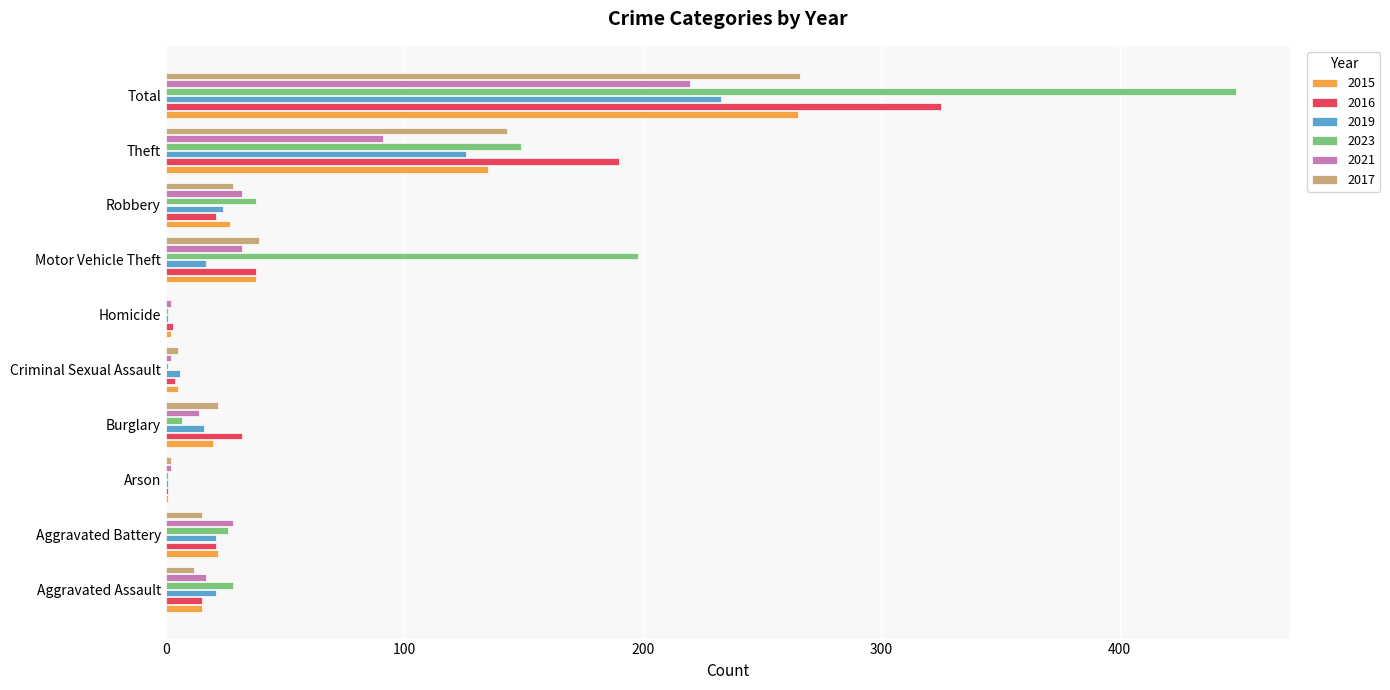

Which series has the widest spread of values?

2023